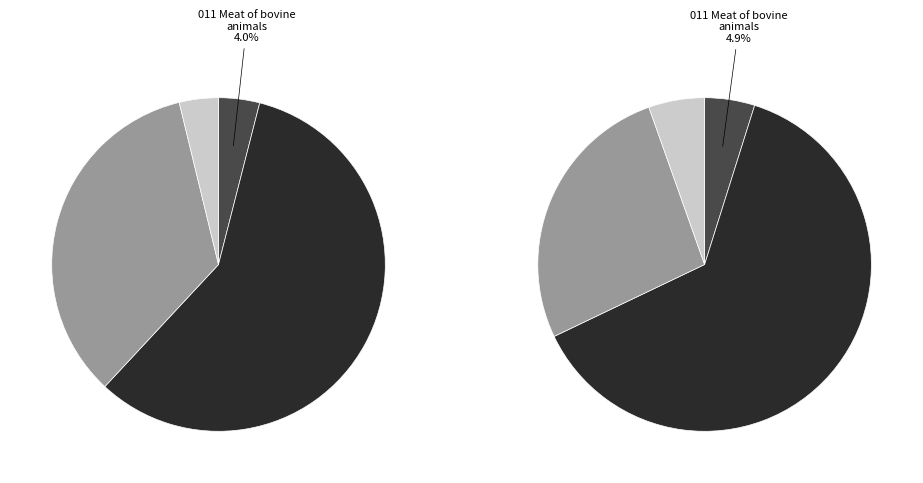

What percentage is the 13 slice, to the nearest percent?

3%